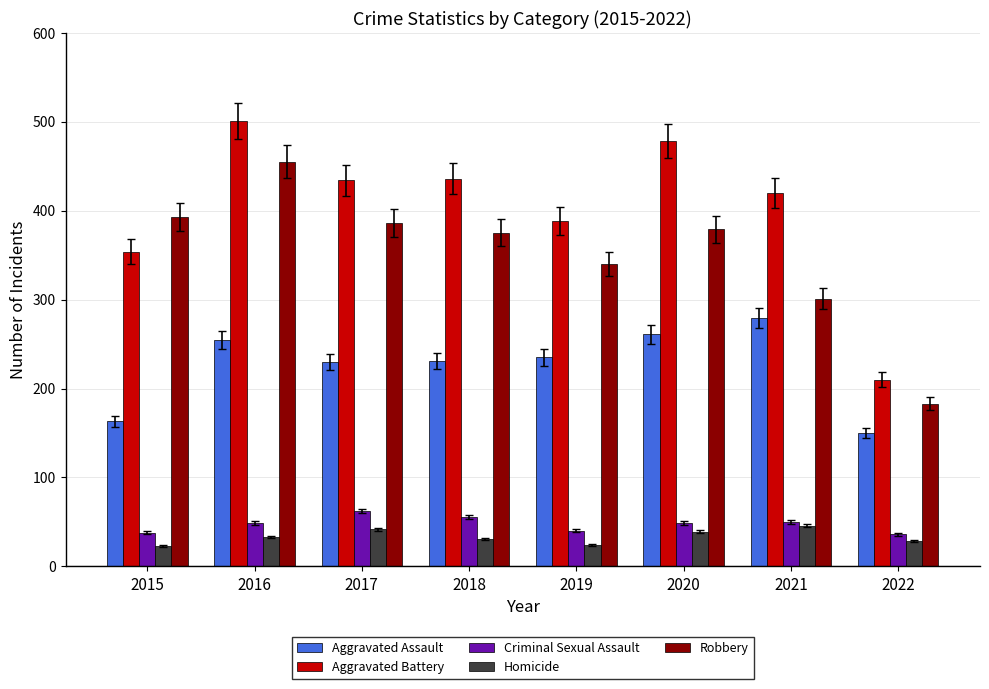

What is the minimum value shown in the chart?

23